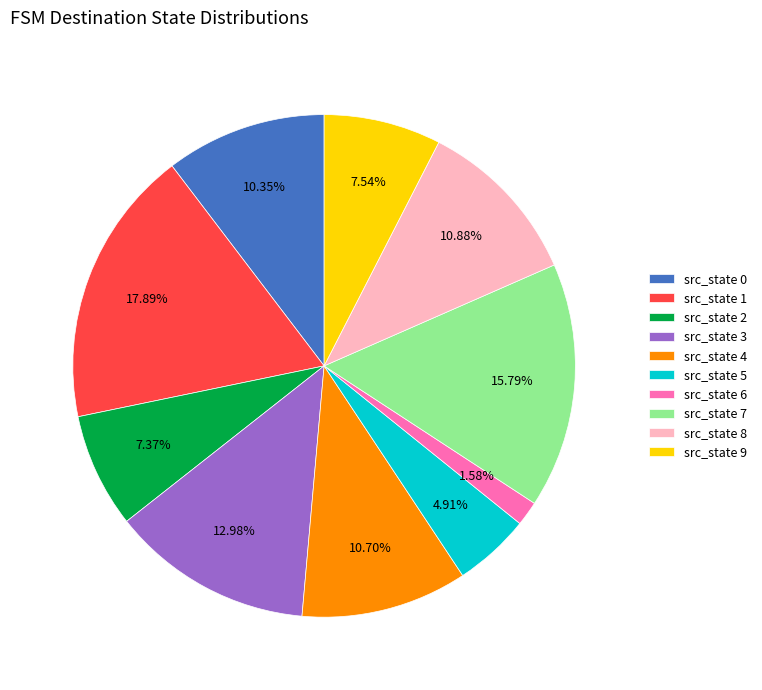

Between src_state 0 and src_state 6, which is larger?

src_state 0